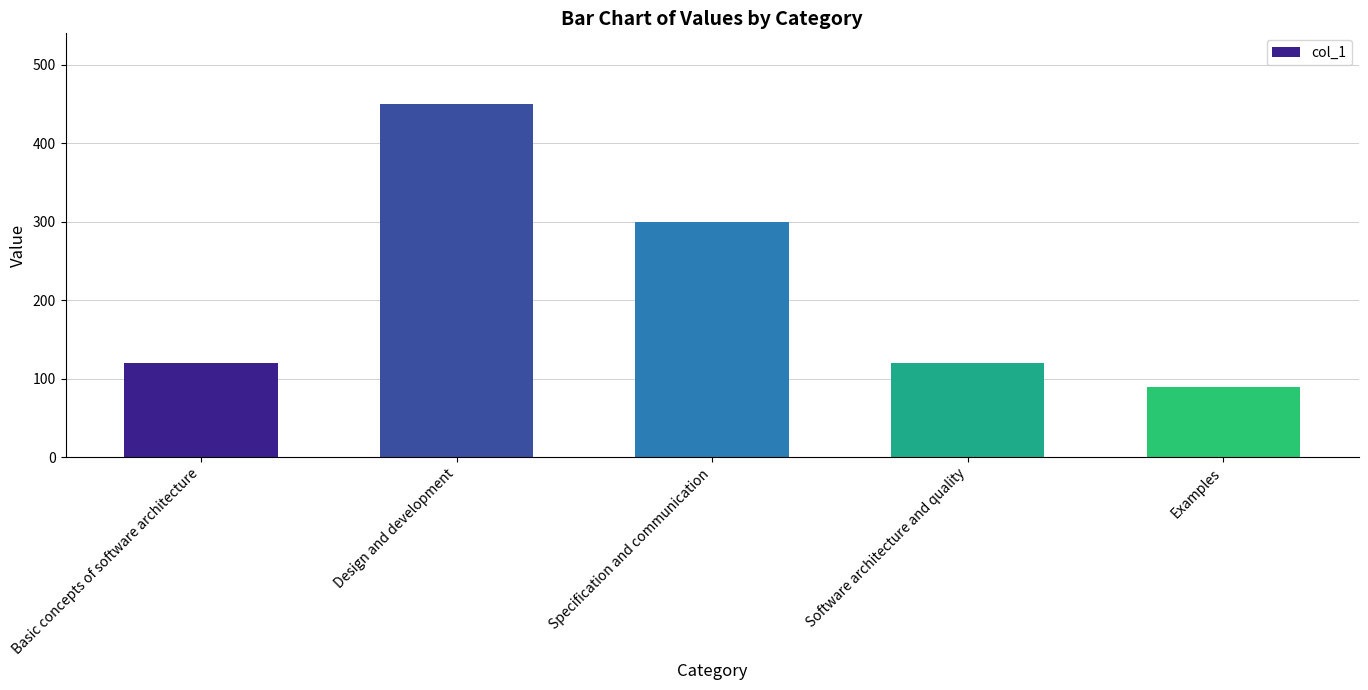

Are the bars grouped side by side (vs. stacked)?

No